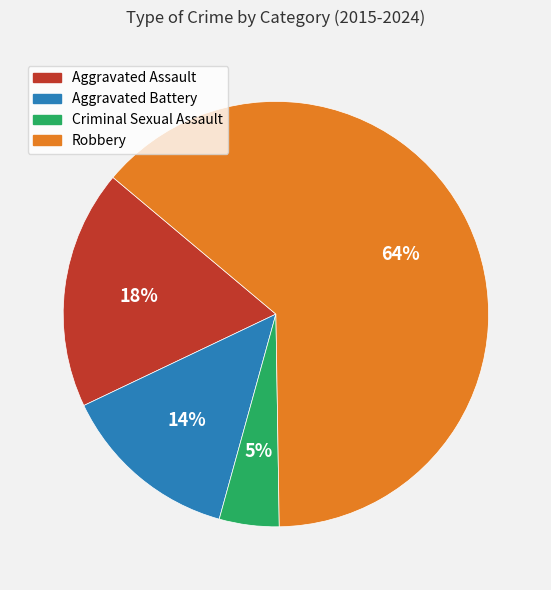

Is Criminal Sexual Assault the majority of the pie?

No